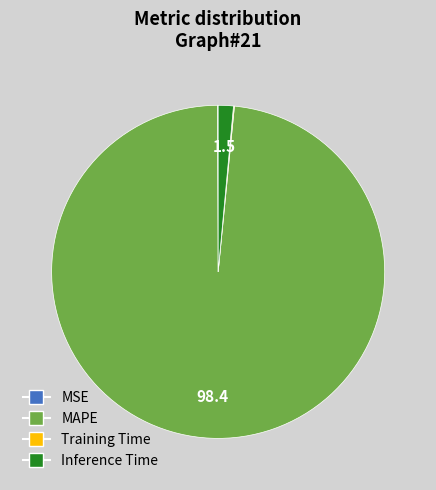

Which category has the biggest portion of the pie?

MAPE